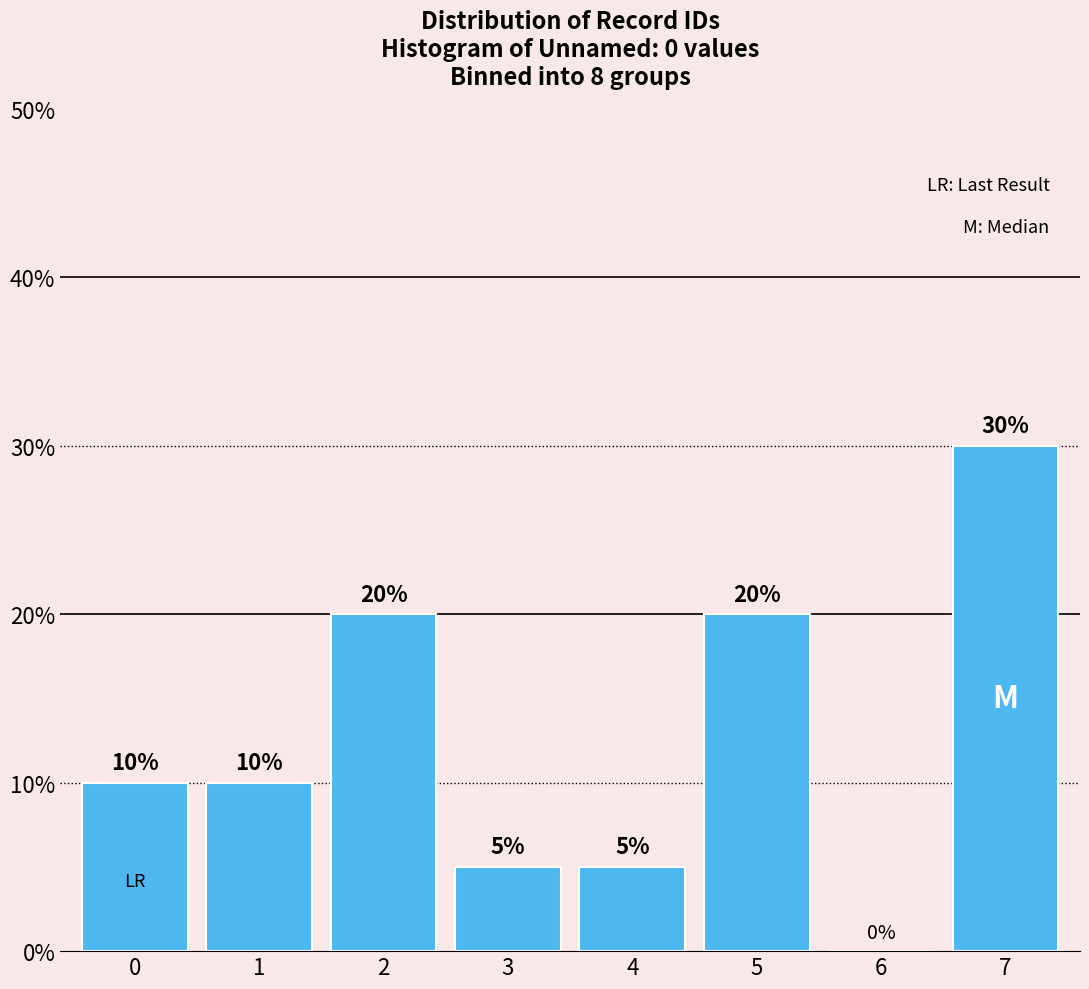

Reading left to right, what are all the values shown in this chart?

0=10	1=10	2=20	3=5	4=5	5=20	6=0	7=30